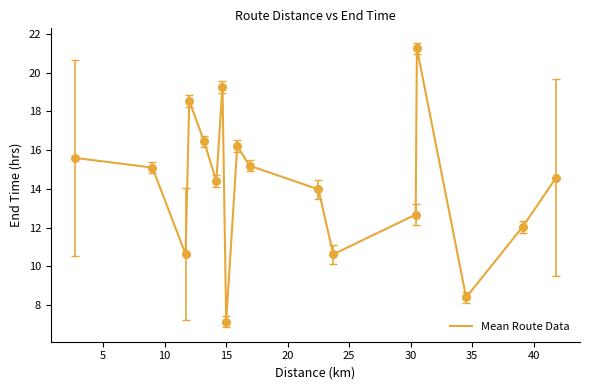

What is the smallest value displayed?

7.2